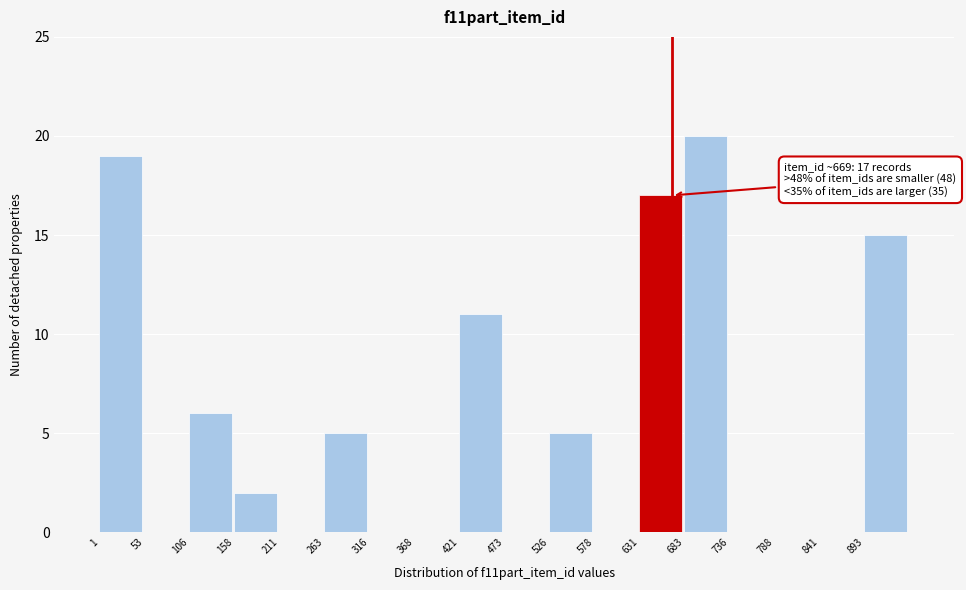

Over which range of the x-axis is the bar tallest?

680 to 740